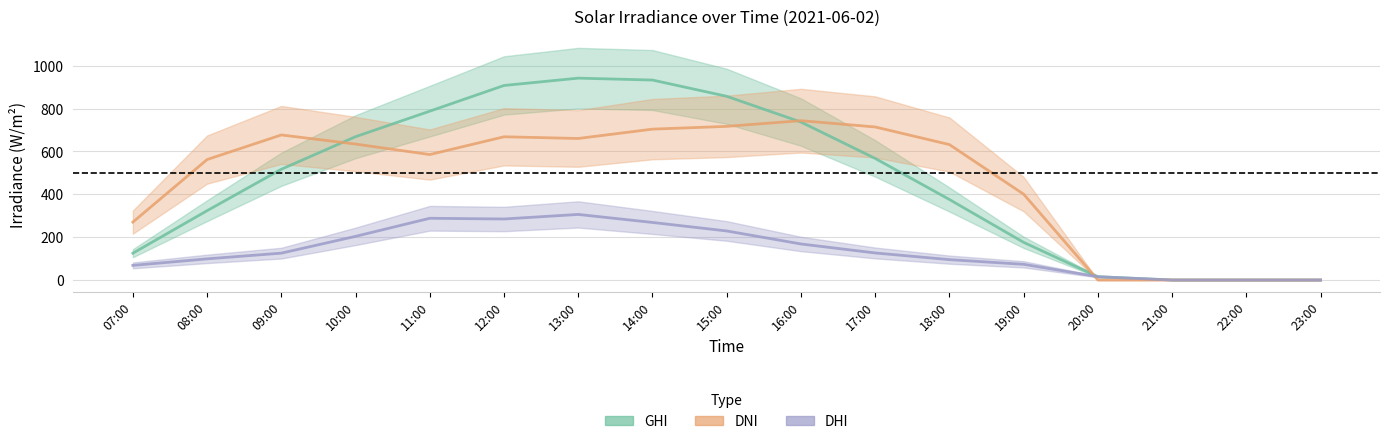

Reading left to right, extract all data points from this chart.

ghi: 125.0	323.4	516.6	668.5	787.6	907.4	941.6	932.8	856.9	736.8	567.1	375.5	175.7	15.4	0.0	0.0	0.0
dni: 270.1	561.8	676.6	634.2	585.2	668.1	660.2	703.7	716.6	743.2	713.9	631.7	400.4	0.0	0.0	0.0	0.0
dhi: 68.2	98.7	125.3	203.6	288.0	284.6	305.9	268.5	228.8	168.1	126.2	95.1	73.2	15.4	0.0	0.0	0.0